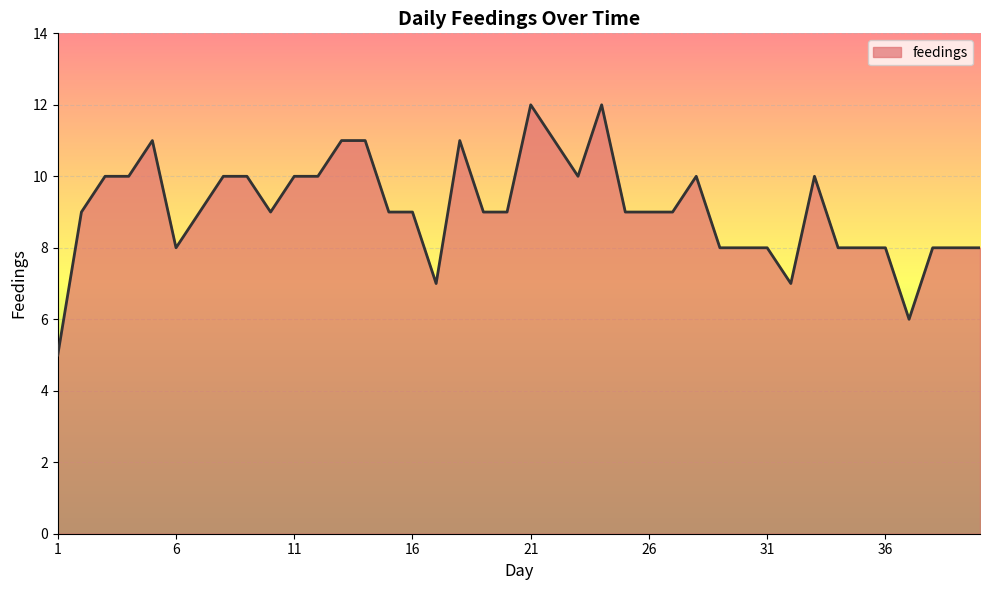

What is the difference between the maximum and minimum values?

7